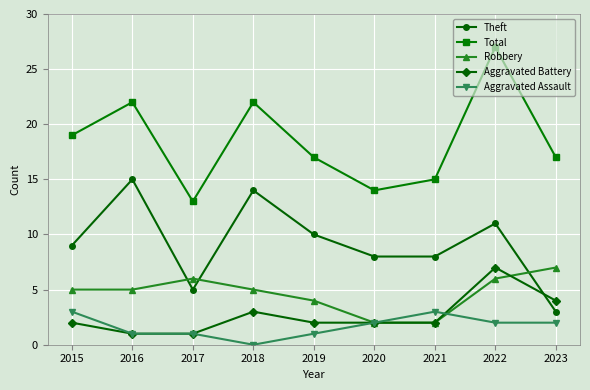

In Robbery, how many points are higher than both neighbors (excluding endpoints)?

1